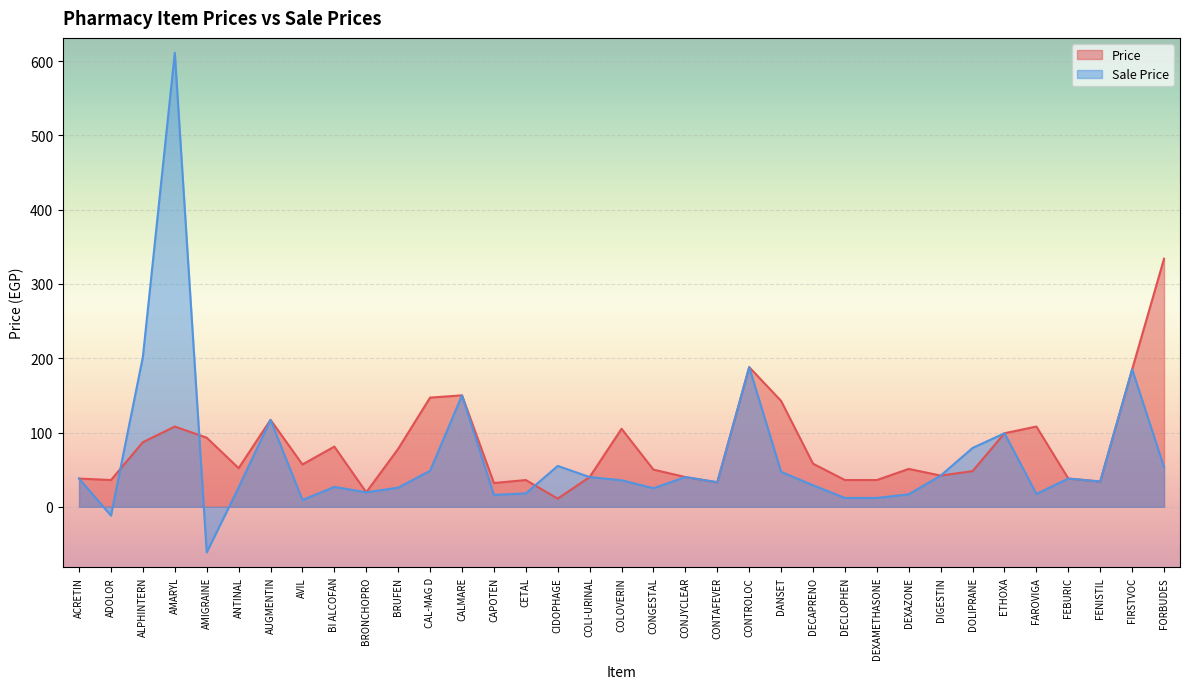

Reading right to left, list all the values displayed in this chart.

Price: 334.0	185.0	34.0	38.0	108.0	99.0	48.0	42.0	51.0	36.0	36.0	58.0	142.5	188.0	33.0	40.0	50.0	105.0	40.0	11.0	36.0	32.0	150.0	147.0	78.0	19.5	81.0	57.0	117.0	52.0	93.0	108.0	87.0	36.0	38.0
Sale Price: 53.4	185.0	34.0	38.0	17.3	99.0	79.2	42.0	16.8	11.9	11.9	29.0	47.0	188.0	33.0	40.0	25.0	35.7	40.0	55.0	18.0	16.0	150.0	48.5	25.7	19.5	26.7	9.1	117.0	26.0	-61.4	611.3	201.8	-11.9	38.0